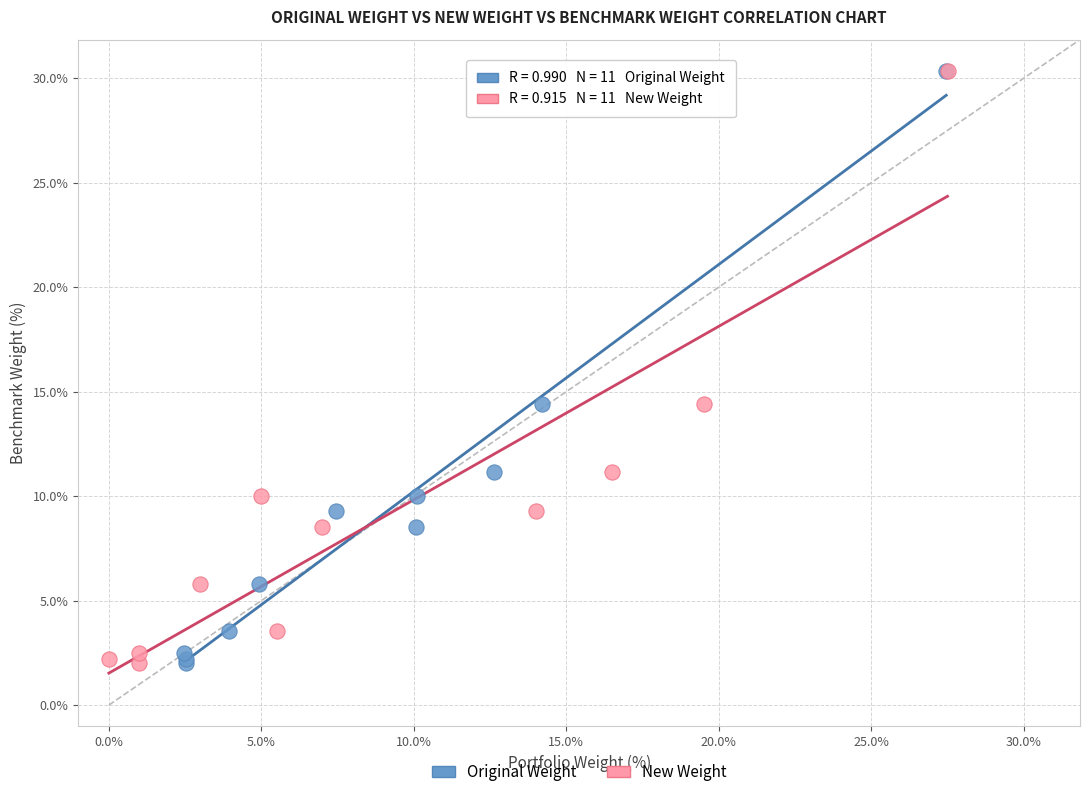

What are all the series names shown in the legend?

Original Weight, New Weight